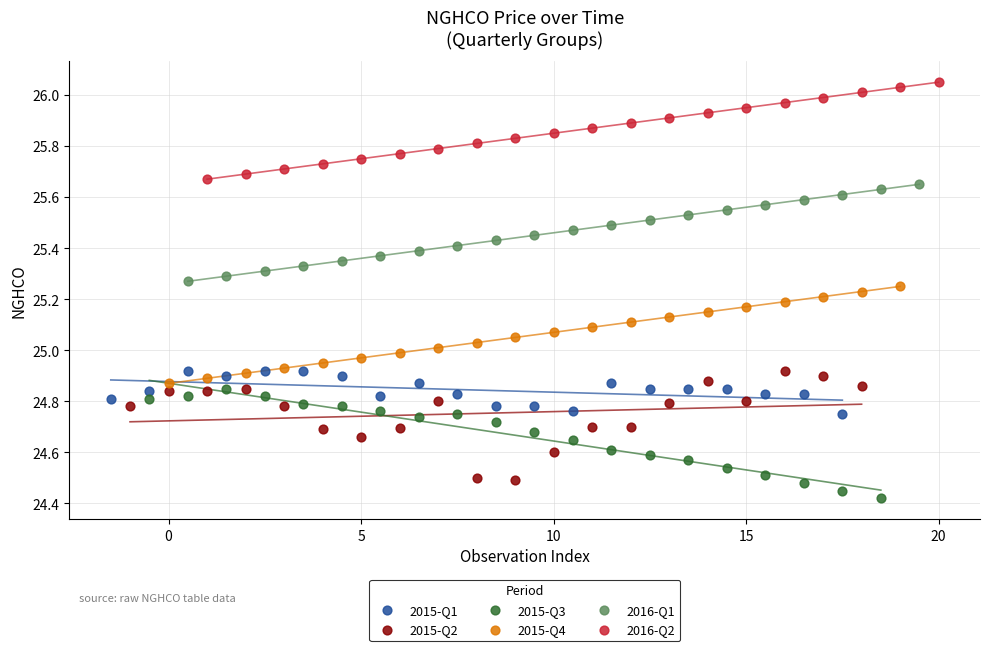

Which series contains the highest Y value?

2016-Q2